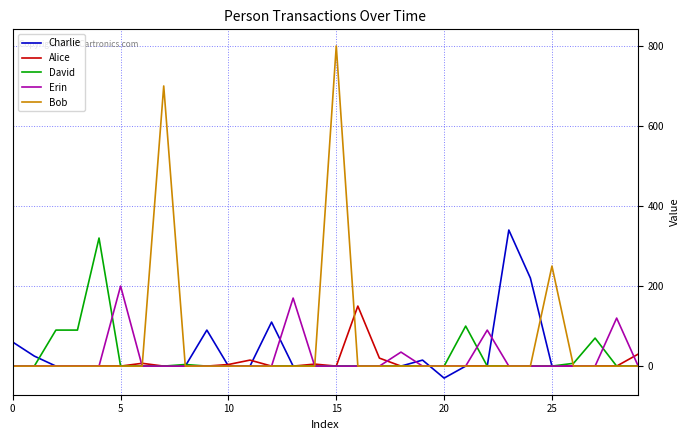

Which series has the widest spread of values?

Bob